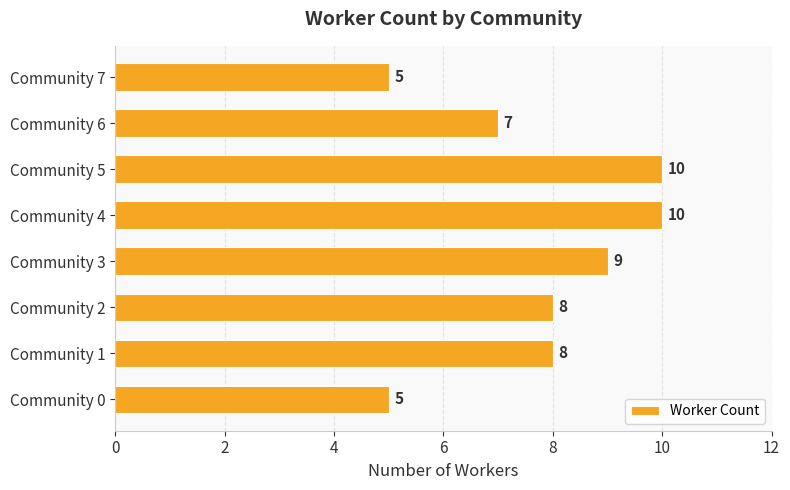

Approximately how many times larger is the value at Community 2 compared to Community 4?

0.8